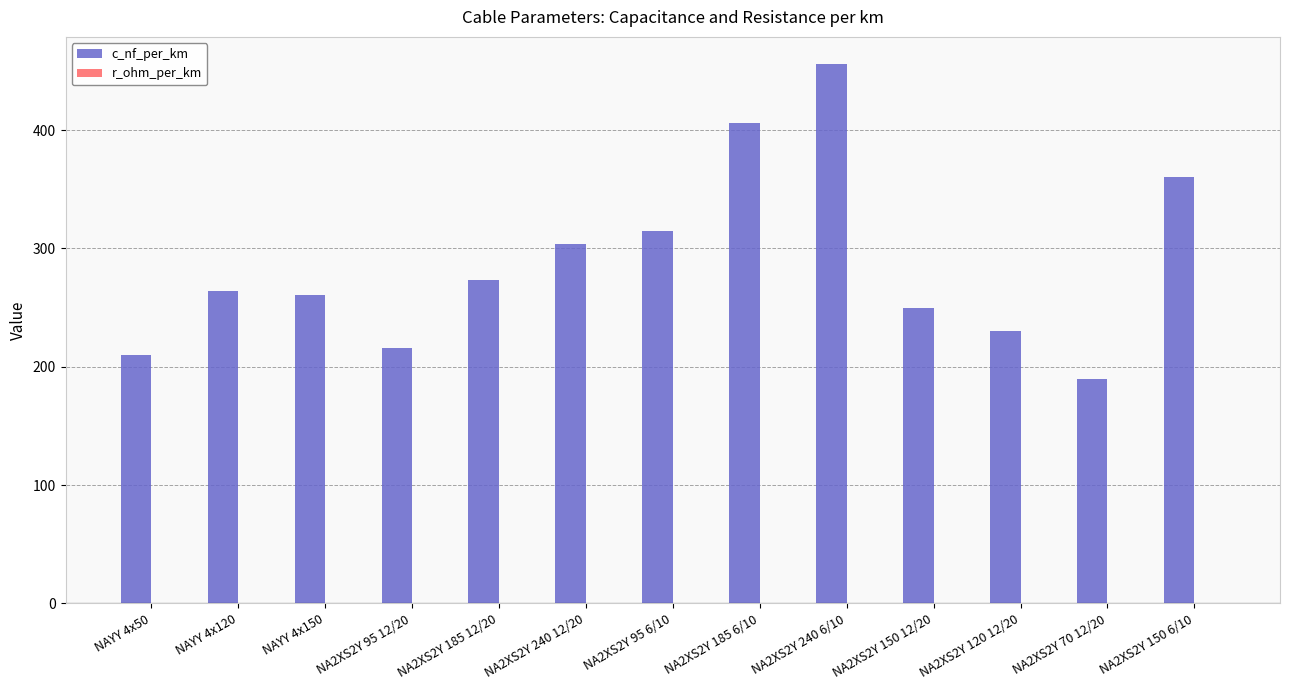

Between NAYY 4x120 and NA2XS2Y 95 6/10, which series saw the biggest shift?

c_nf_per_km